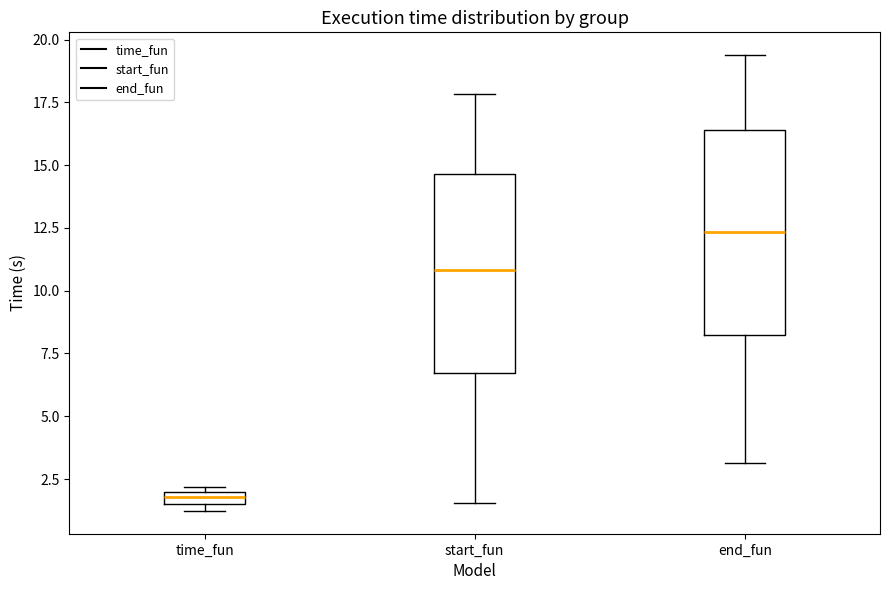

Which box's median line is the lowest?

time_fun